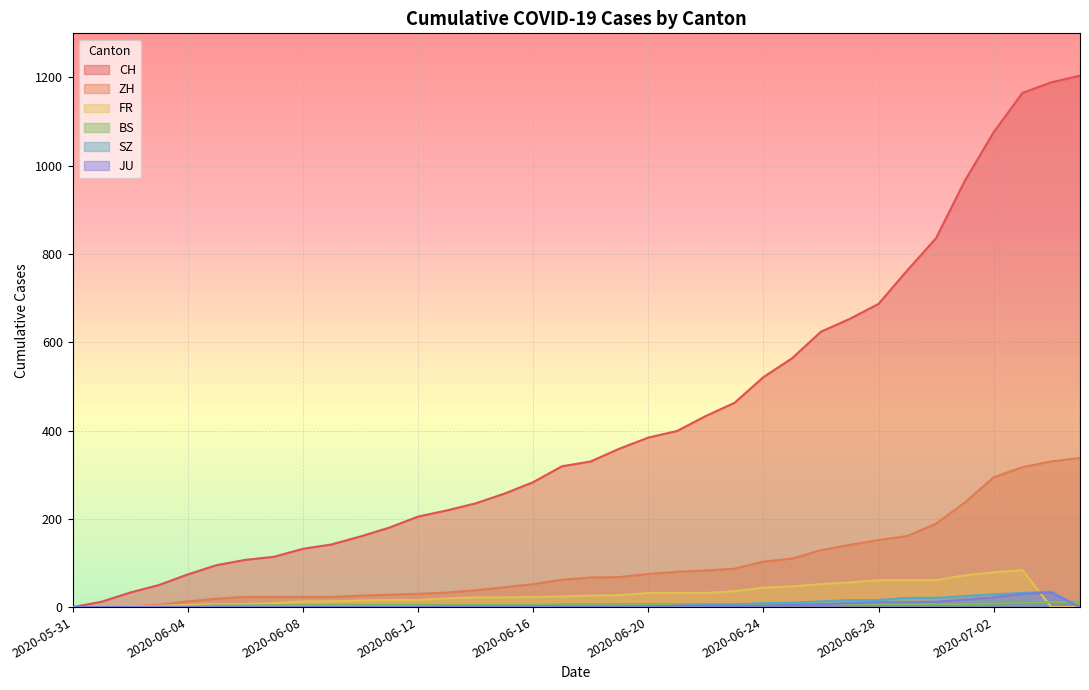

What position from the right is 2020-07-01?

5